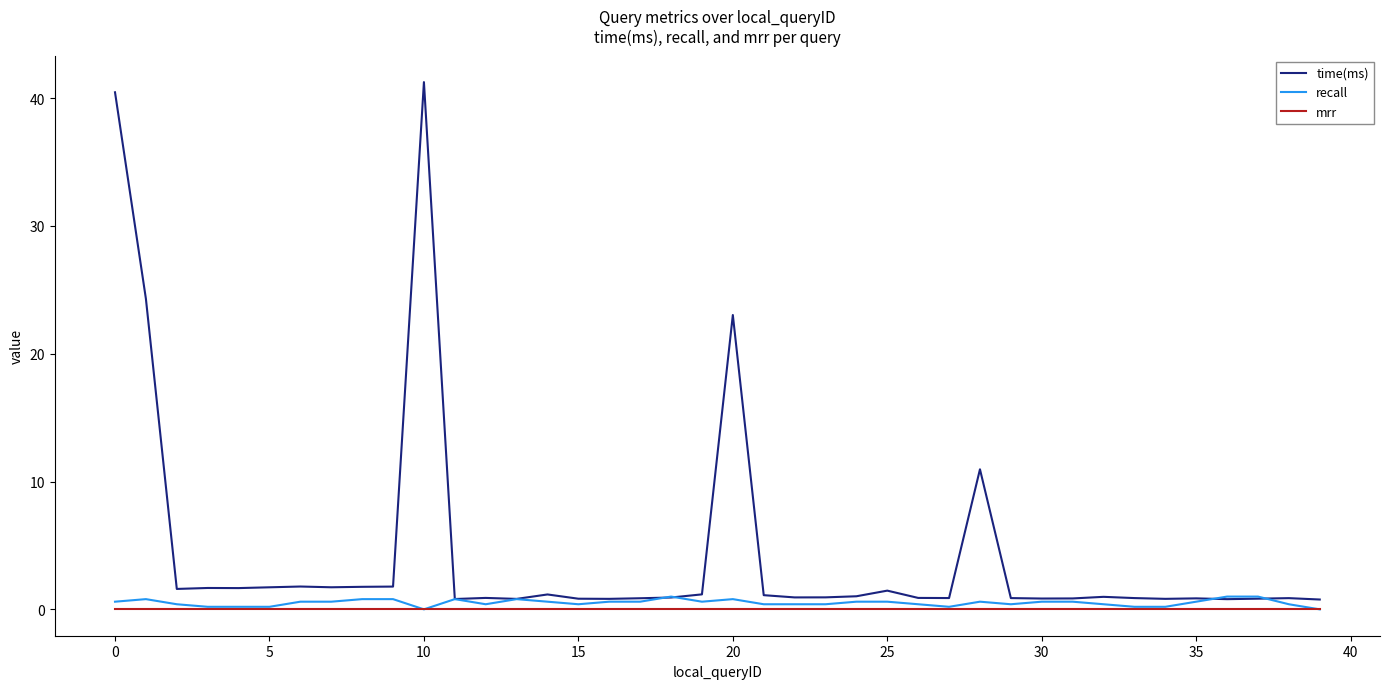

Which series has the largest total across all categories?

time(ms)